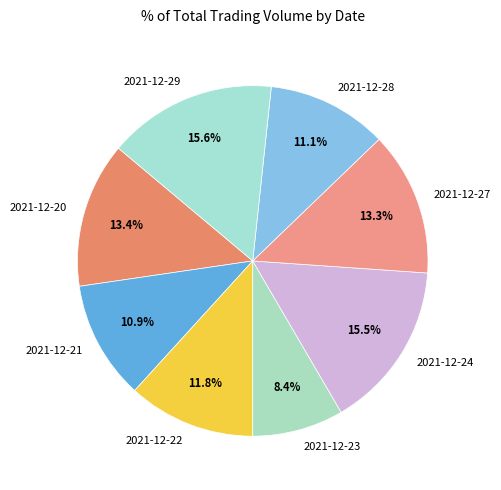

To the nearest percent, what portion does 2021-12-20 represent?

13%